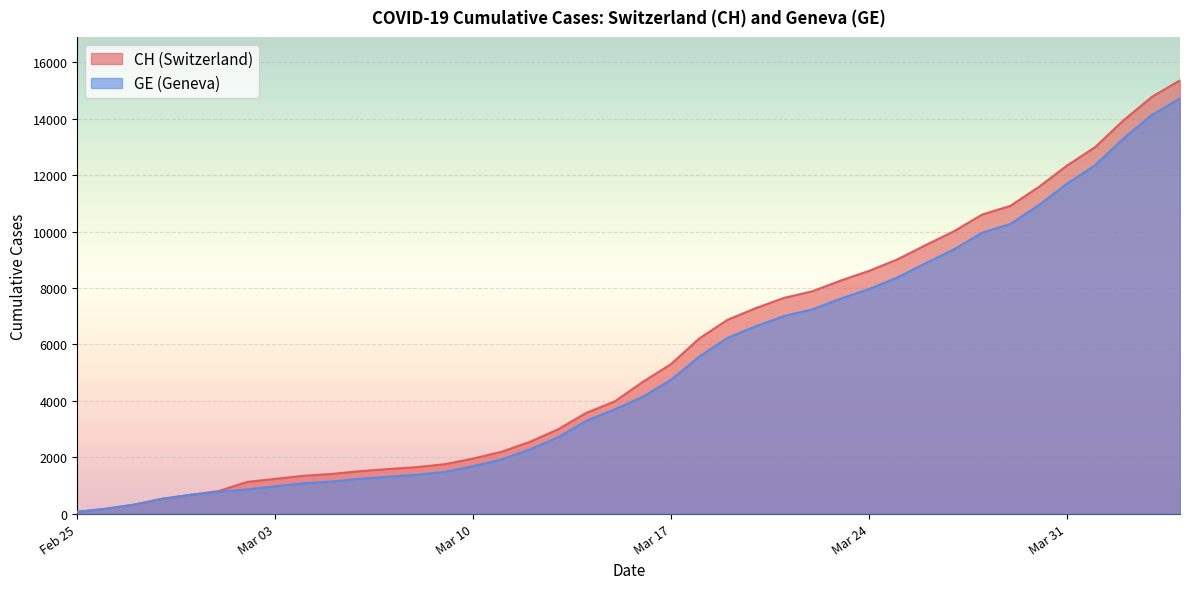

At how many categories does at least one series exceed 8975?

11